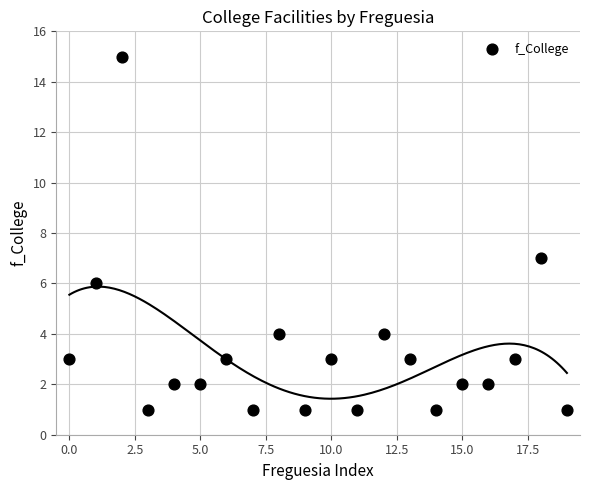

What Y value in the scatter plot is closest to 8?

7